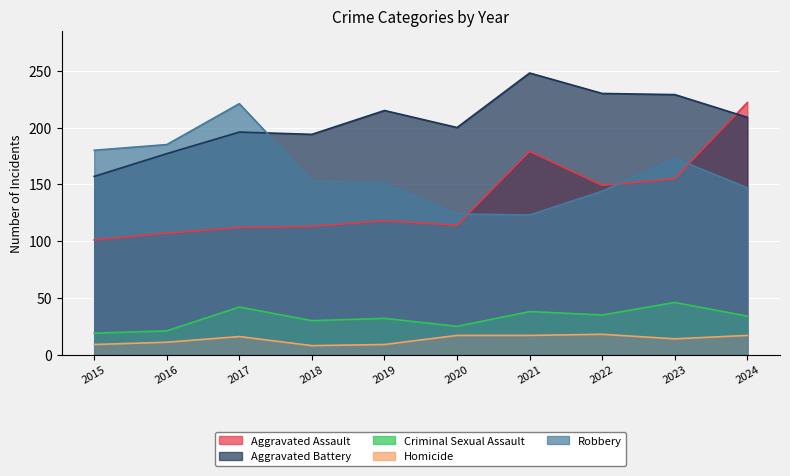

What is the value of the Robbery point at the 1st from the left?

180